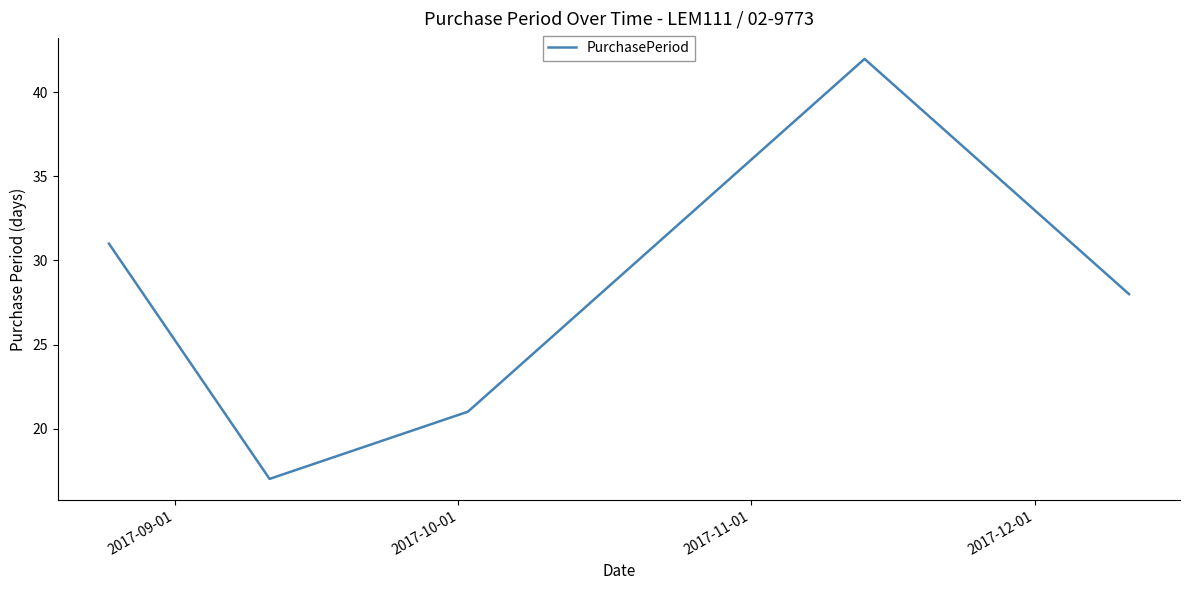

True or false: there are more than 1 points higher than both neighbors.

False